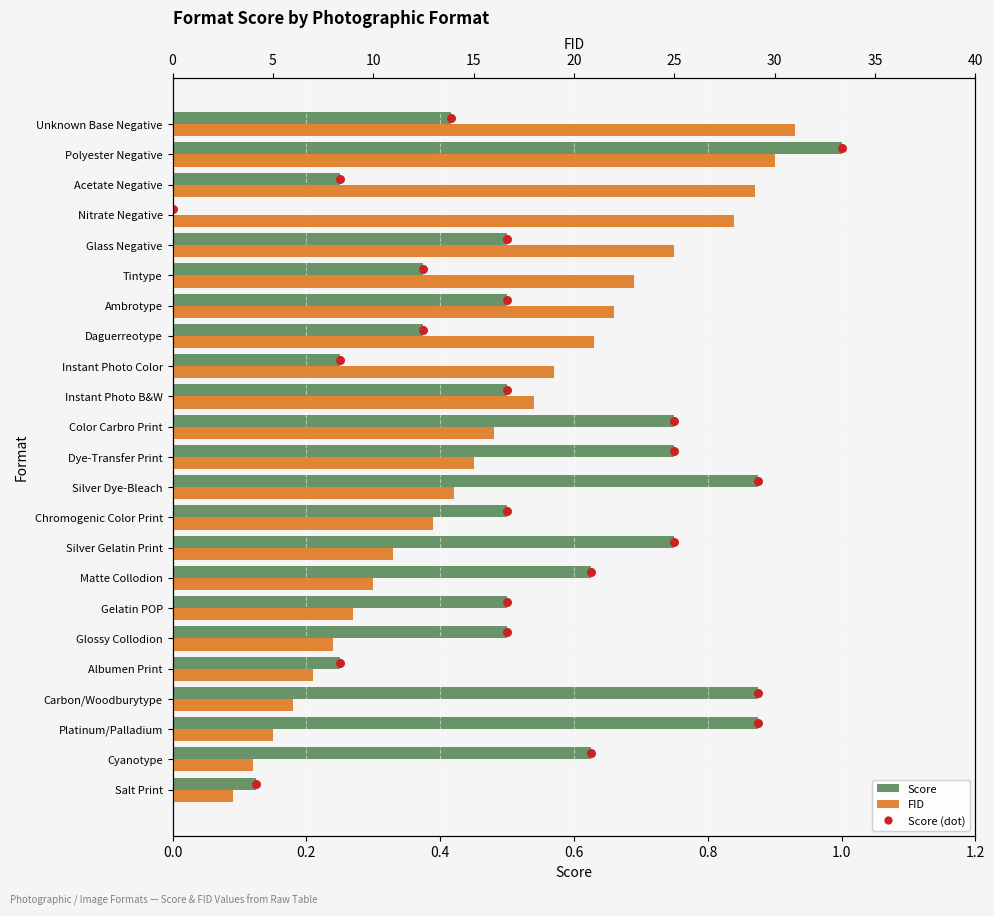

Which series contains the highest Y value?

FID